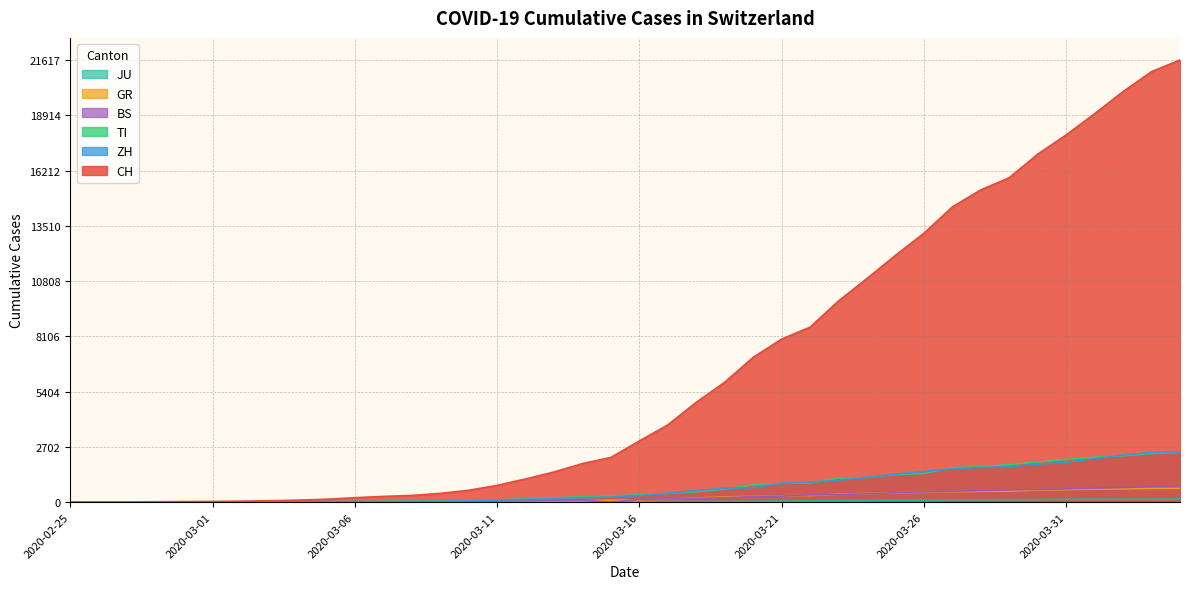

Which category has the highest value in the CH series?

2020-04-04